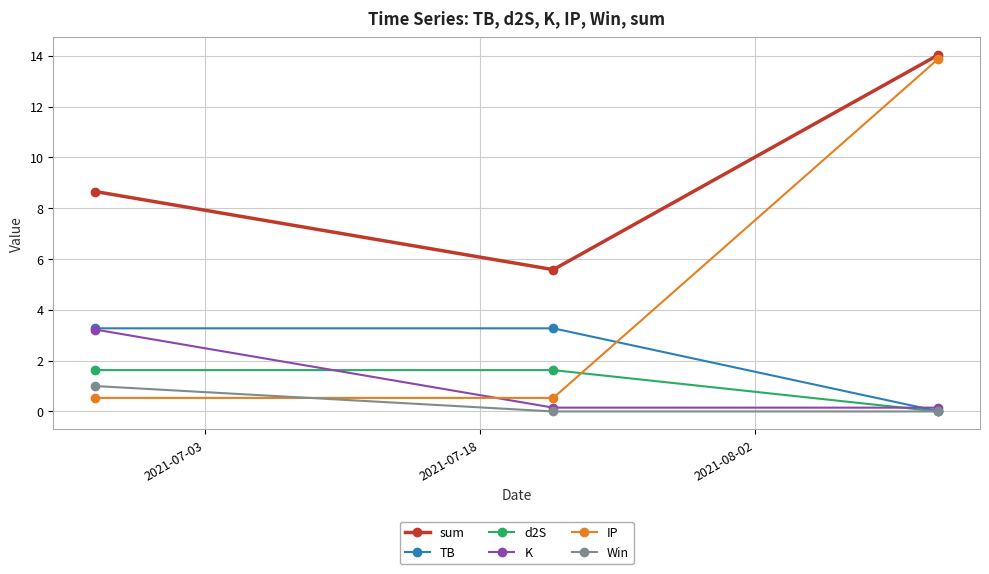

Which series has the largest total across all categories?

sum